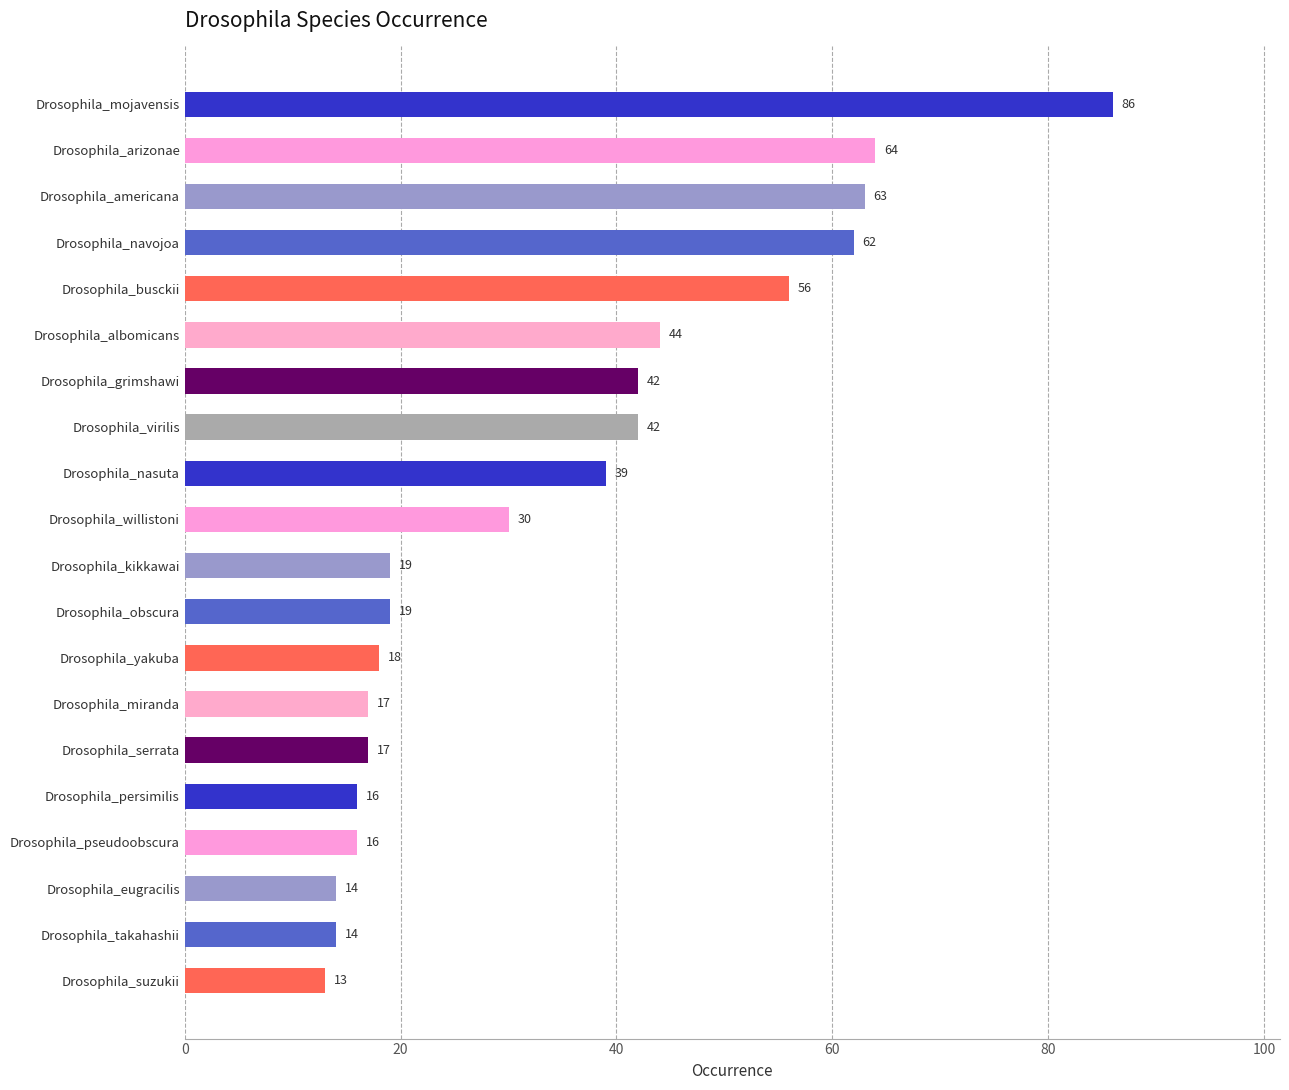

How many categories are shown in the chart?

20